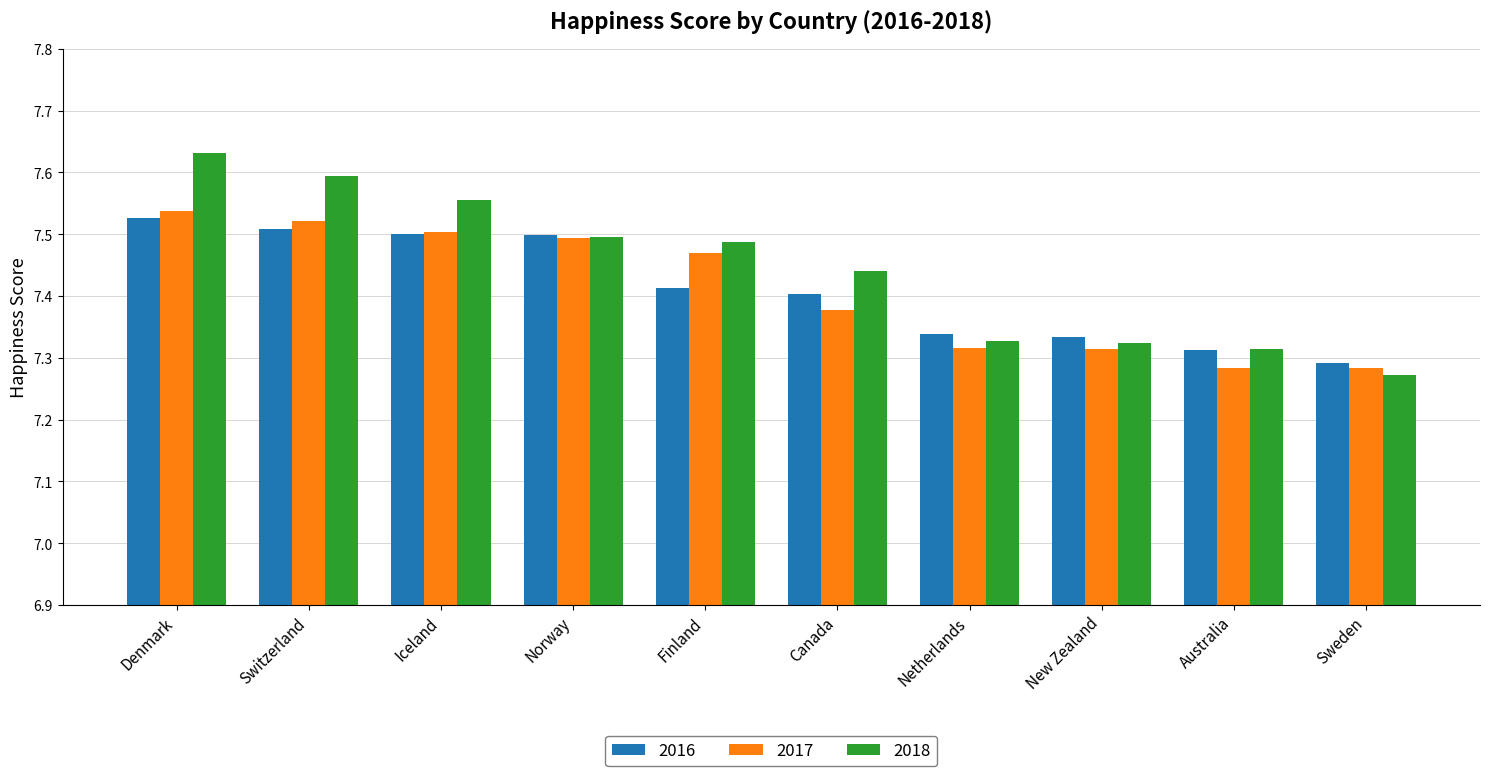

The 2016 series shows 4.8 at Sweden. True or false?

False